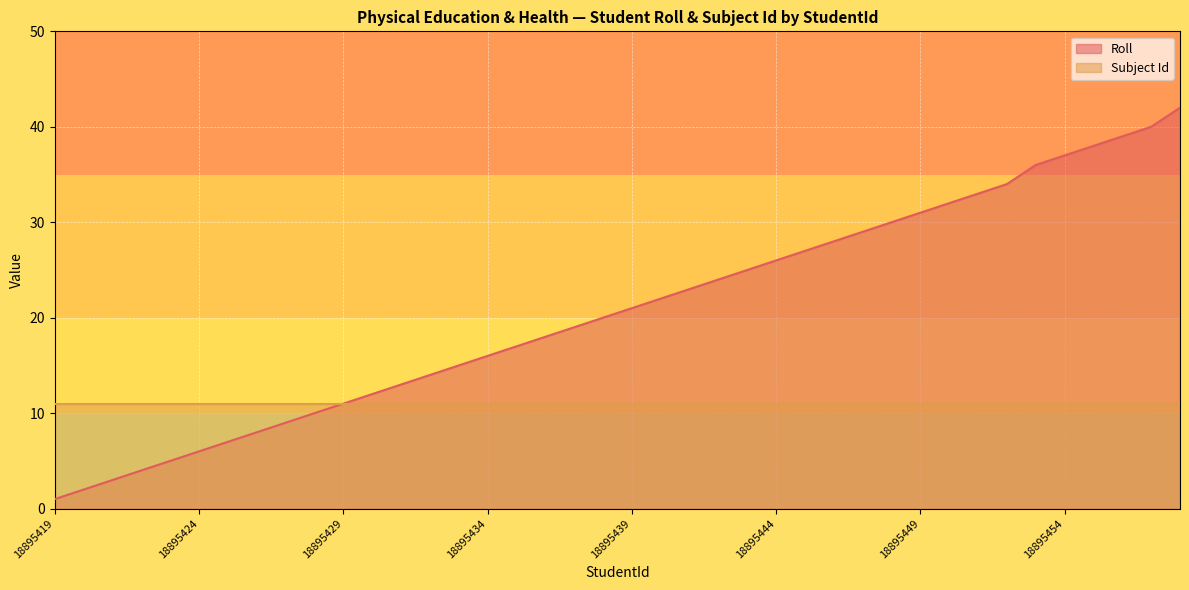

What is the difference between the values at 18895448 and 18895437?

11